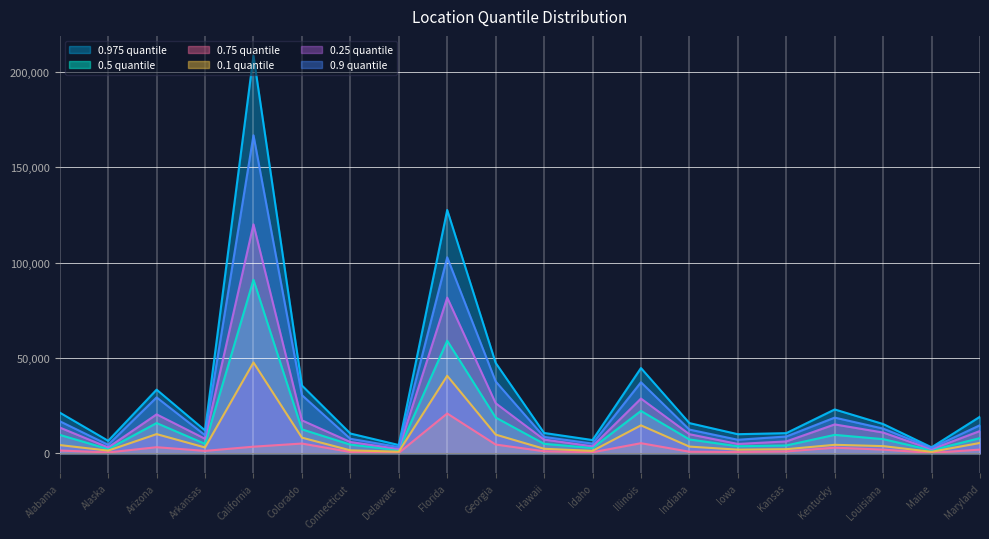

List the series in order of their overall mean, highest first.

0.975 quantile, 0.9 quantile, 0.75 quantile, 0.5 quantile, 0.25 quantile, 0.1 quantile